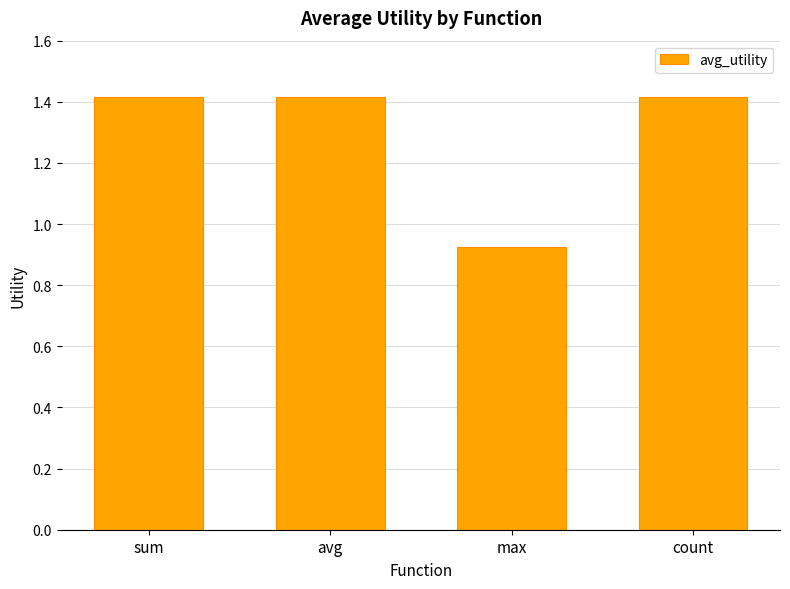

Are the bars grouped side by side (vs. stacked)?

No